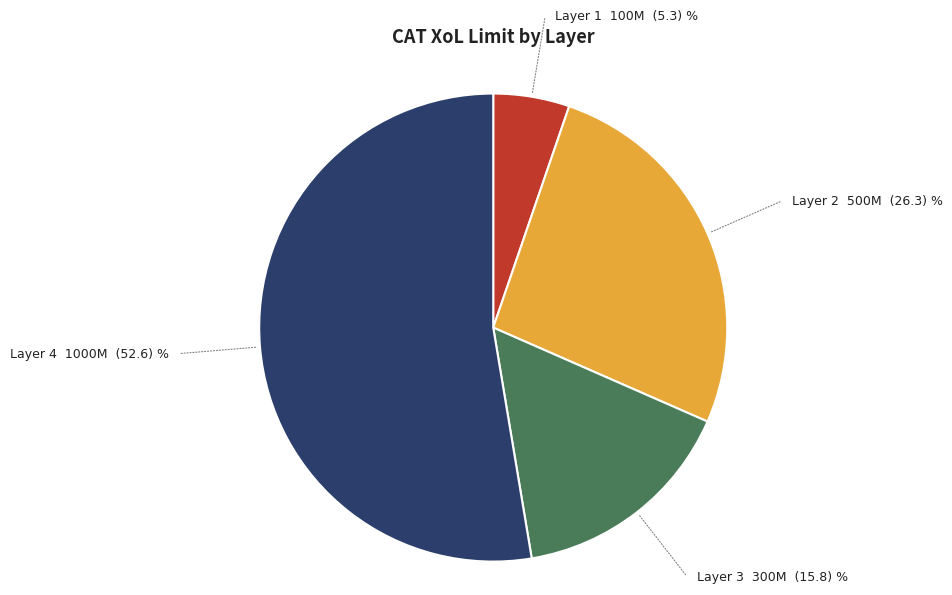

How many segments does this pie chart have?

4